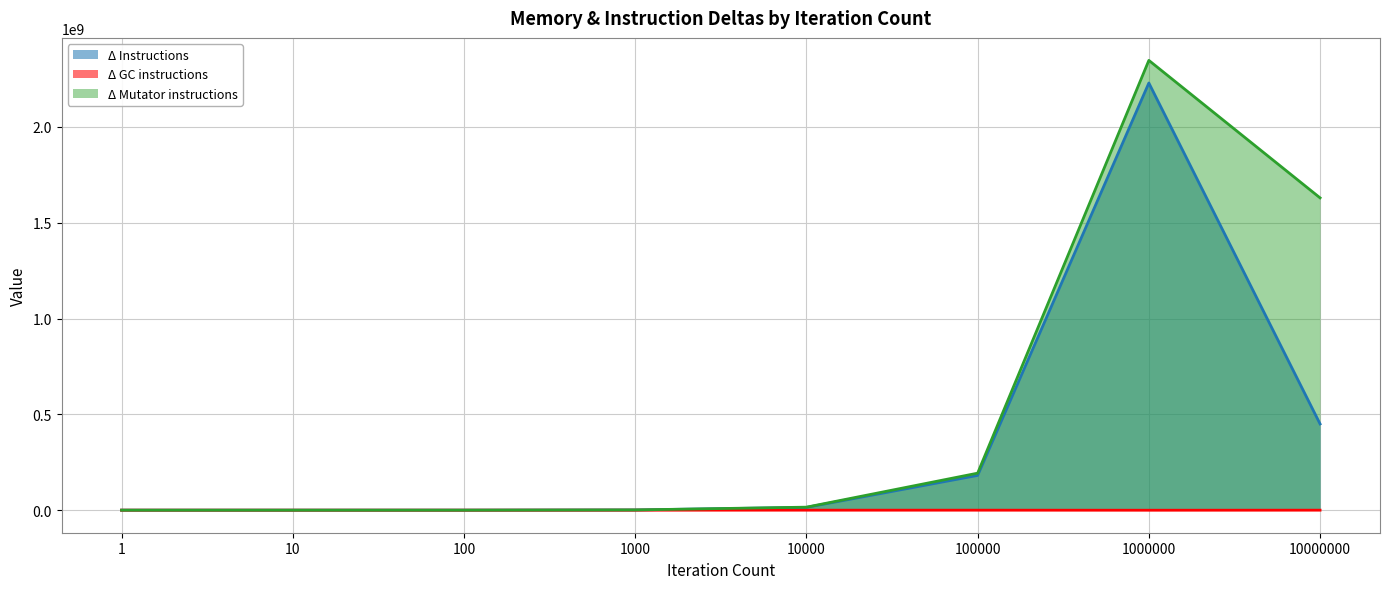

The value of Δ GC instructions at 1000 is -368. True or false?

True